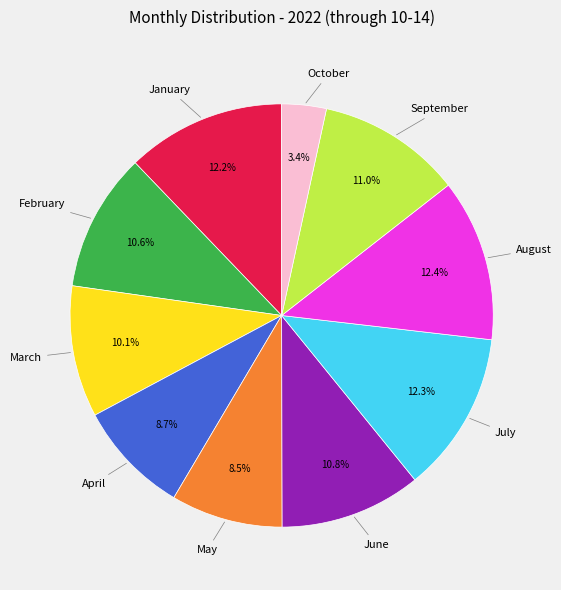

Is there a majority slice in this chart?

No